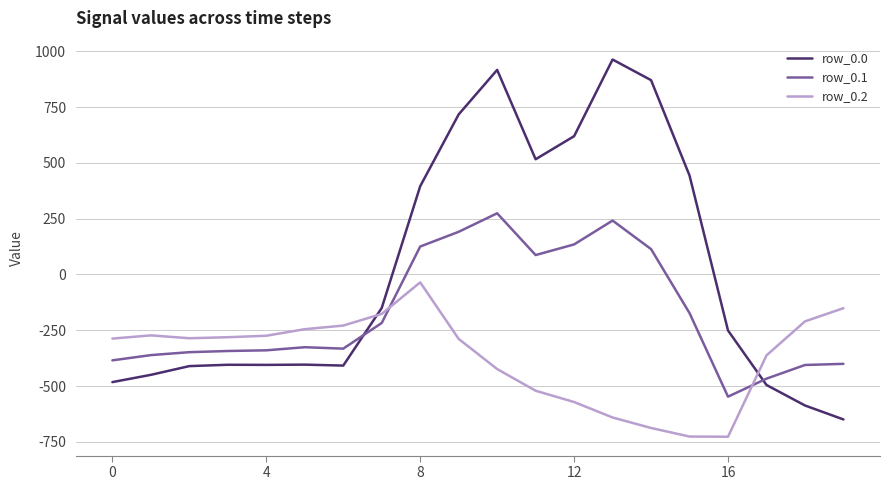

Which series has the largest total across all categories?

row_0.0